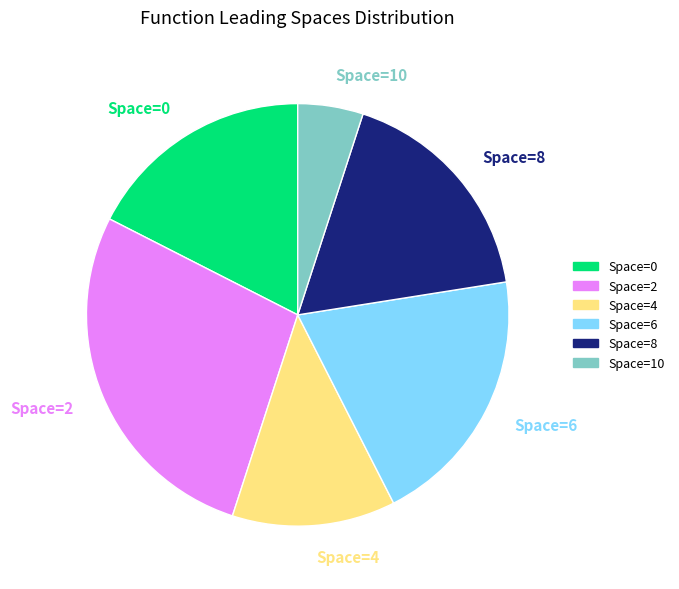

Is Space=4 the majority of the pie?

No